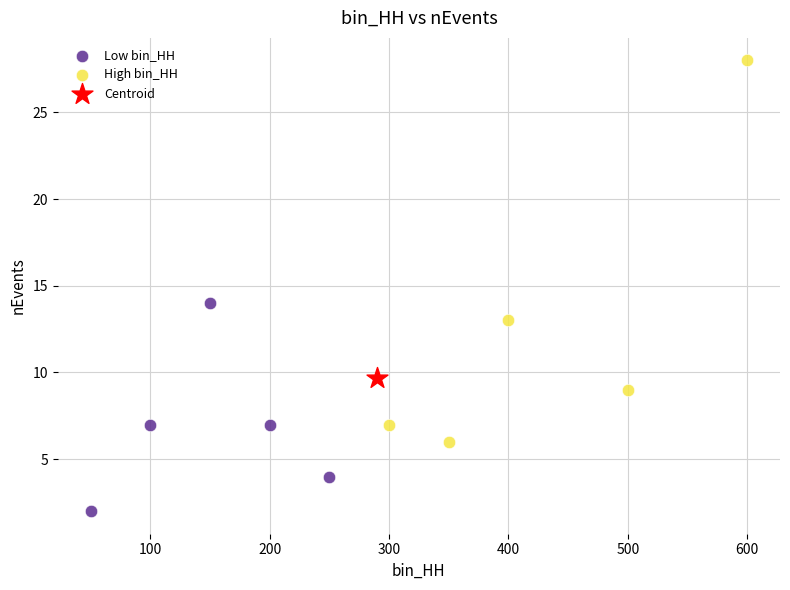

Which series reaches the minimum Y coordinate?

Low bin_HH